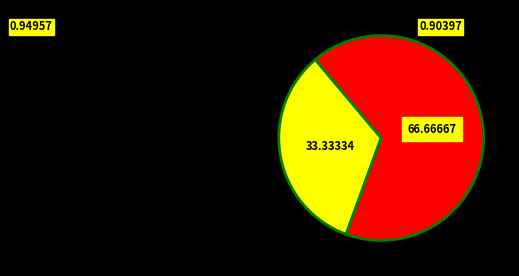

Does any single category account for the majority?

Yes